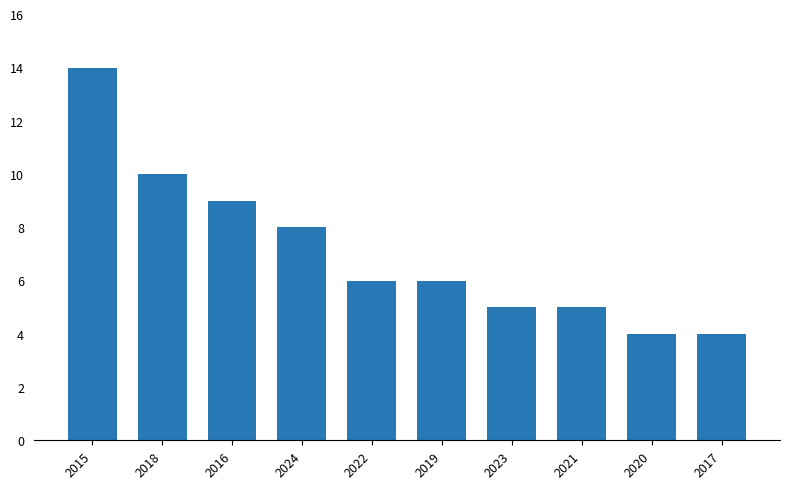

What is the sum of the values at 2021 and 2017?

9